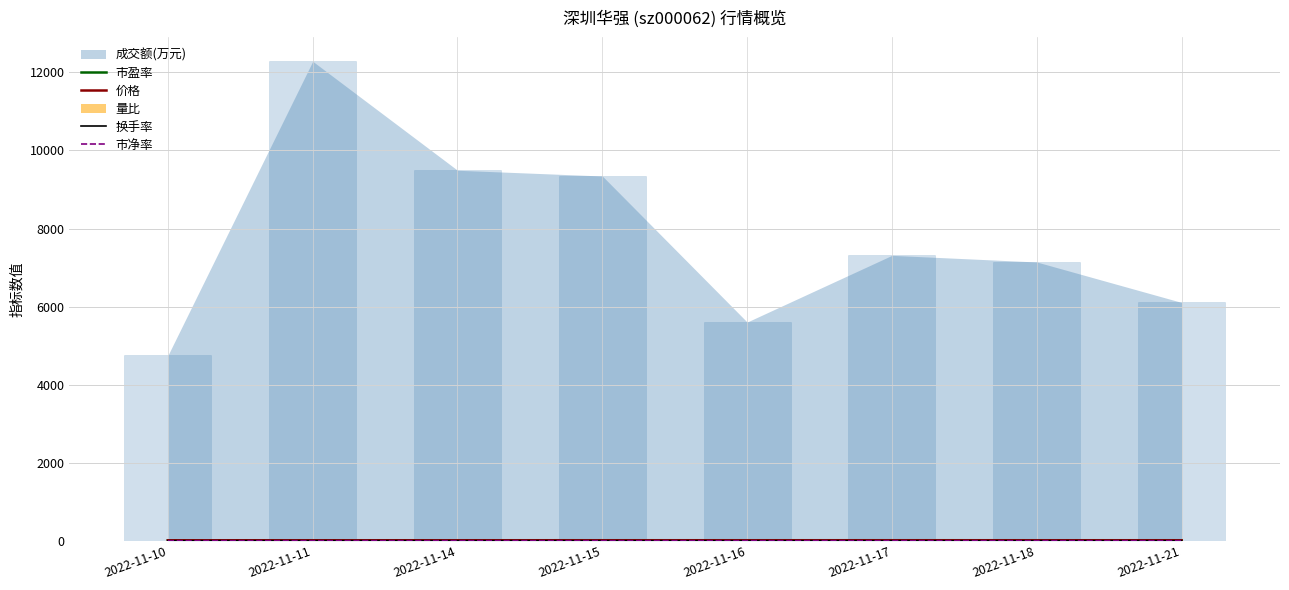

Which series has the largest total across all categories?

市盈率